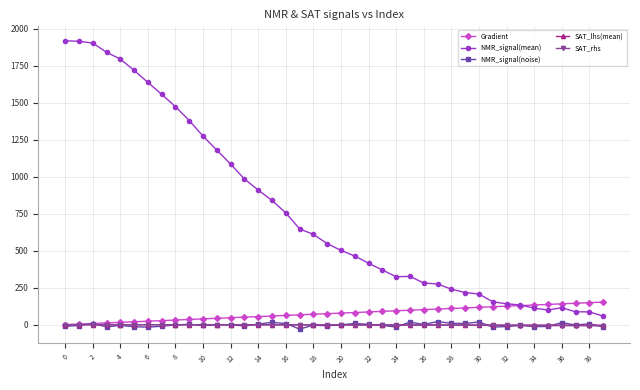

True or false: NMR_signal(mean) has more than 0 interior local peaks.

True